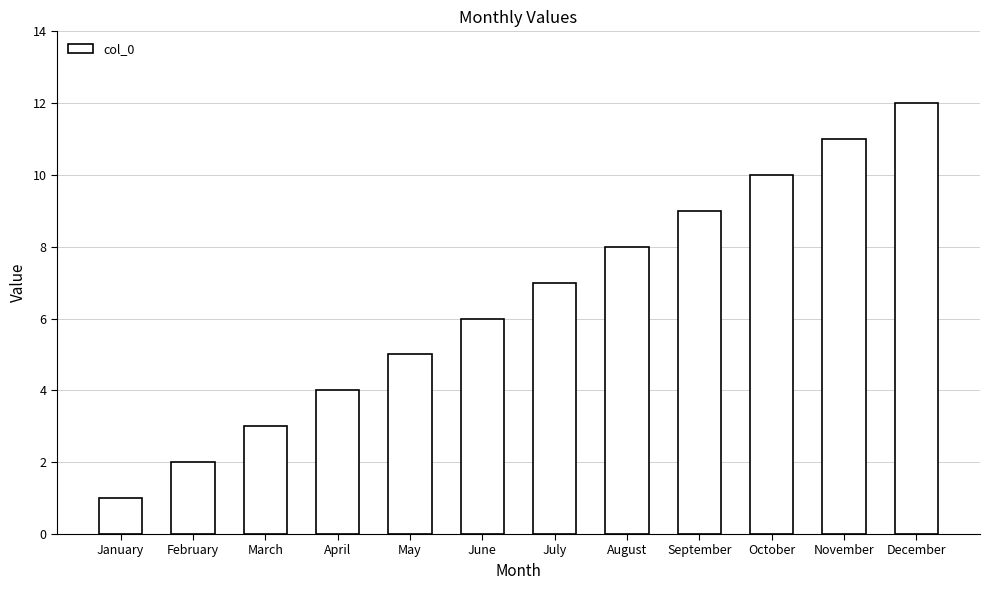

Does the chart contain any negative values?

No